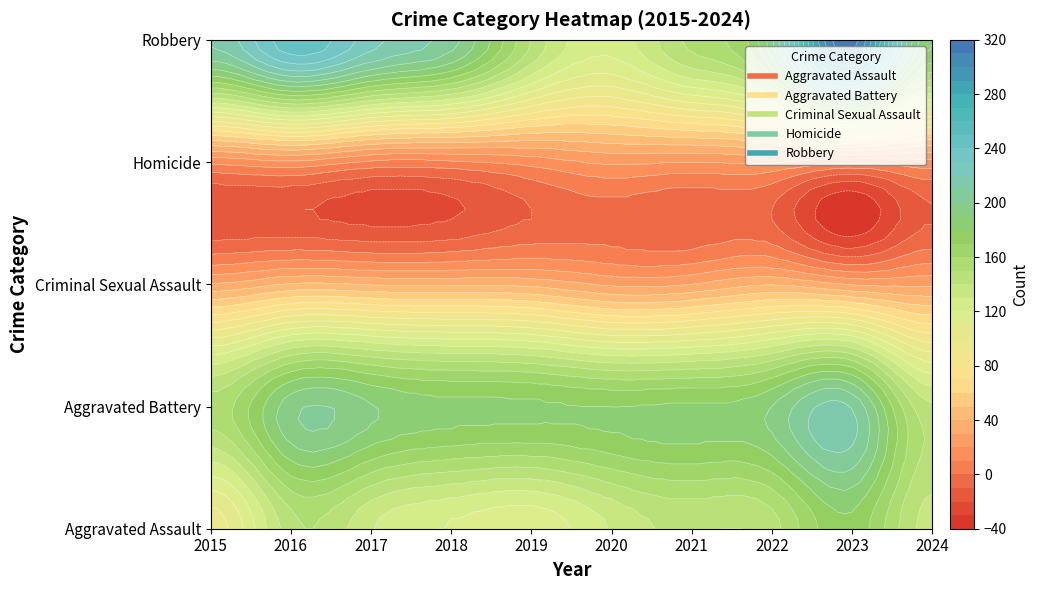

How many values in the Aggravated Assault series exceed 136?

4